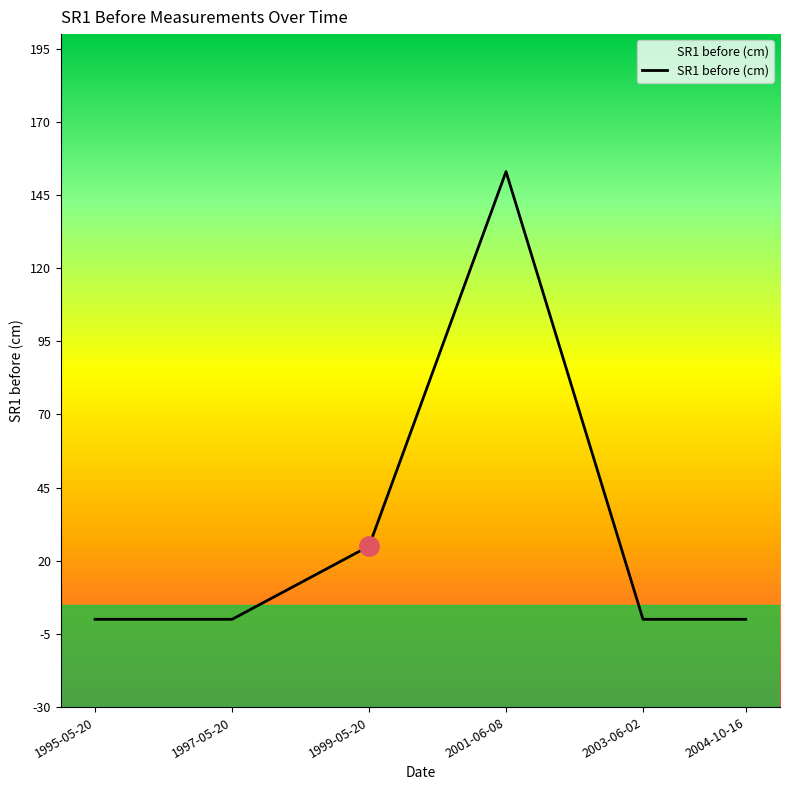

Reading left to right, list all the values displayed in this chart.

1995-05-20=0	1997-05-20=0	1999-05-20=25	2001-06-08=153	2003-06-02=0	2004-10-16=0